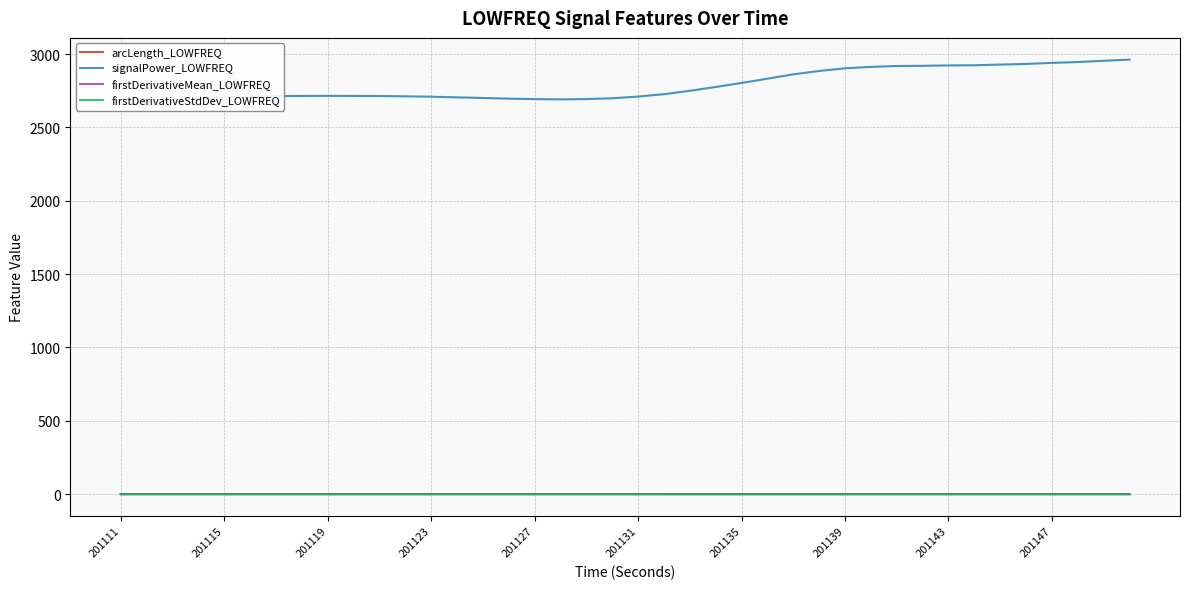

In arcLength_LOWFREQ, how many points are lower than both neighbors (excluding endpoints)?

4